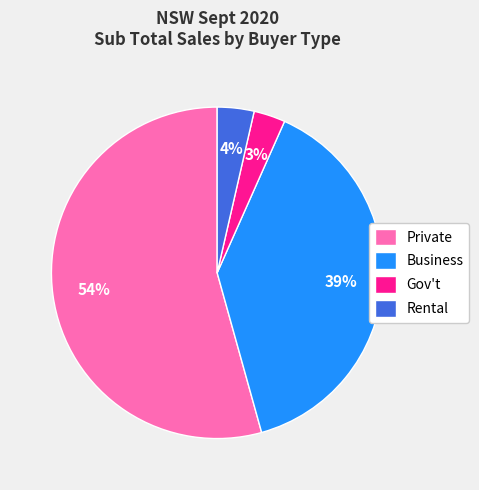

To the nearest percent, what is the average slice percentage?

25%